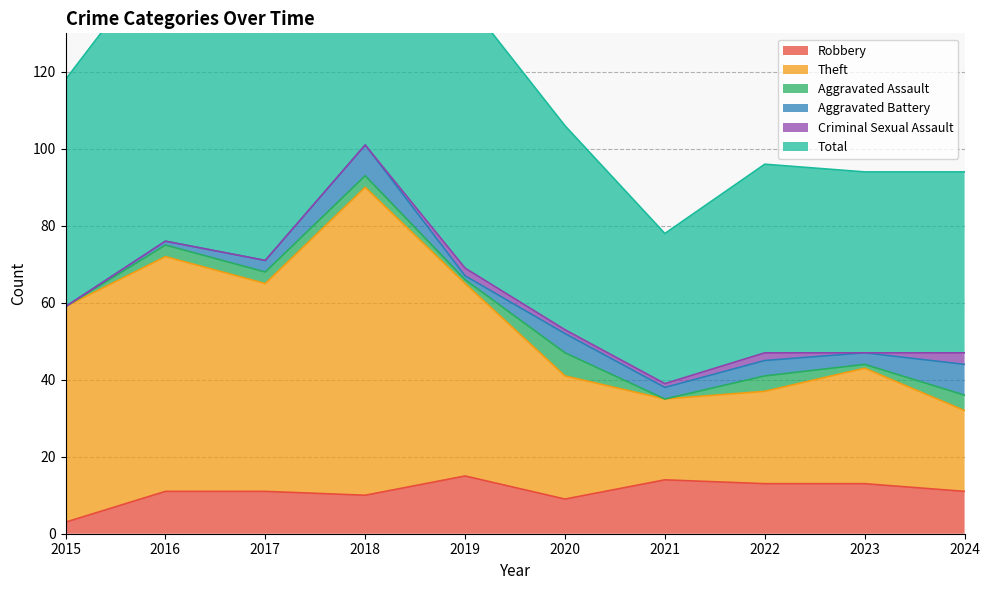

Is it true that Total equals 118 at 2015?

True